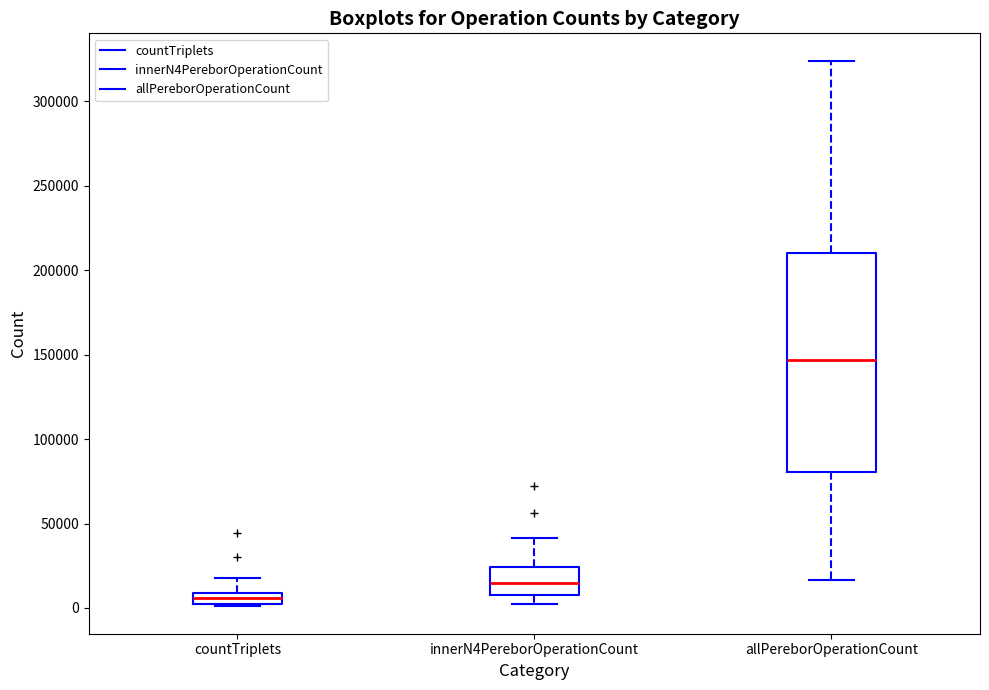

Where is the lower edge of the box for allPereborOperationCount on the y-axis? The values are not printed on the chart, so give them approximately, as read against the axis.

80000